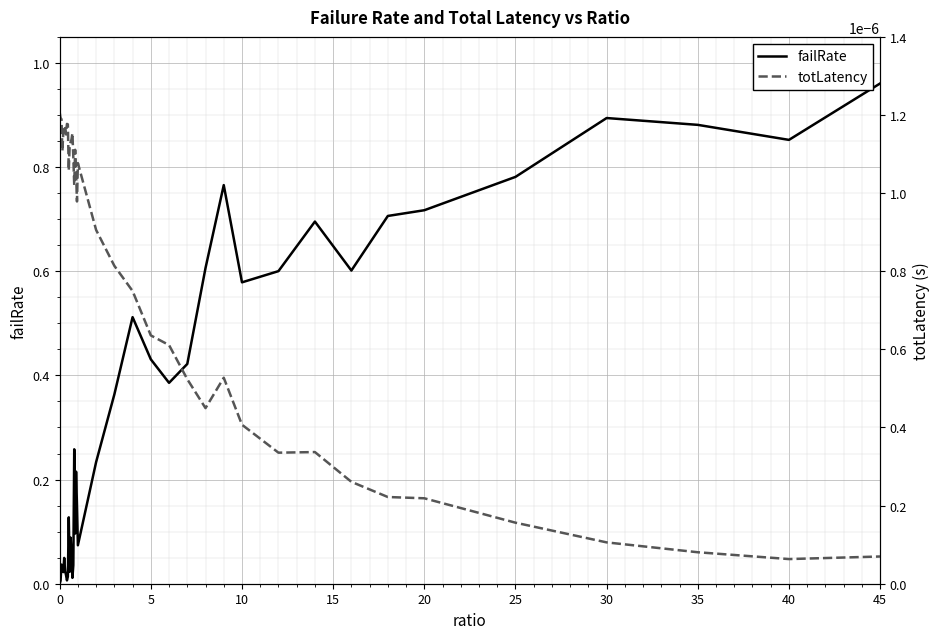

The value of failRate at 5 is 0.7. True or false?

False